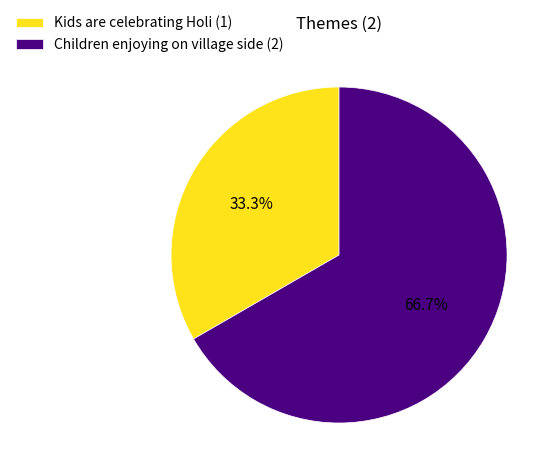

How many slices are in this pie chart?

2